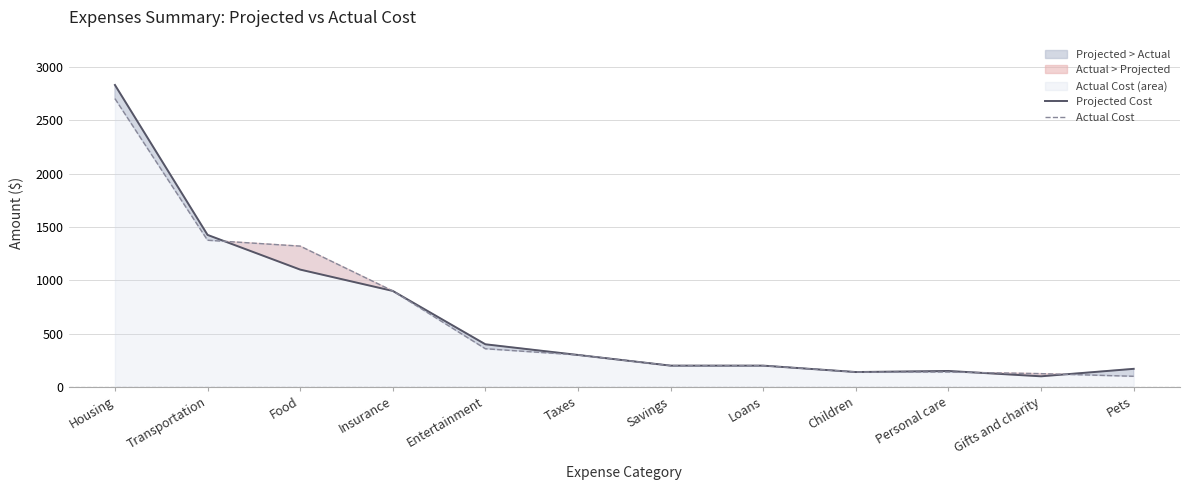

At which category is the sum across all series the highest?

Housing